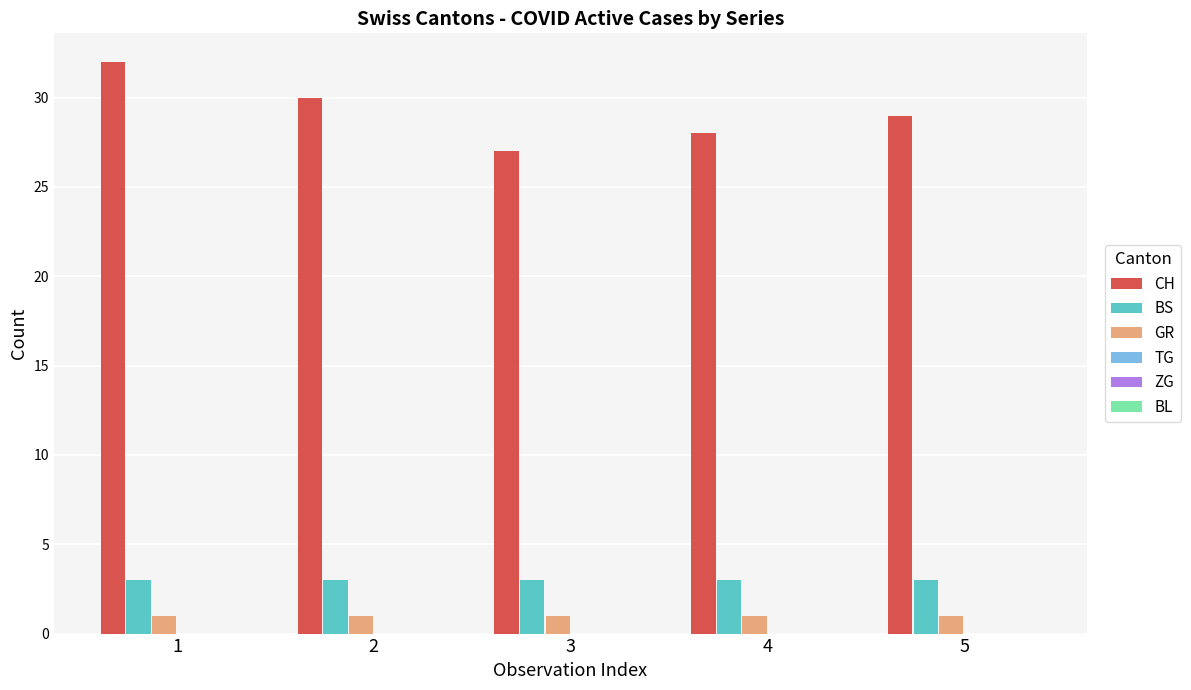

Which series has the largest total across all categories?

CH